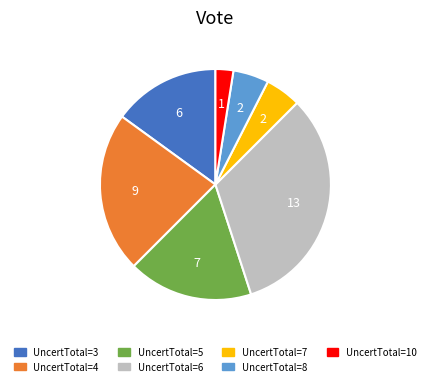

How many slices are in this pie chart?

7